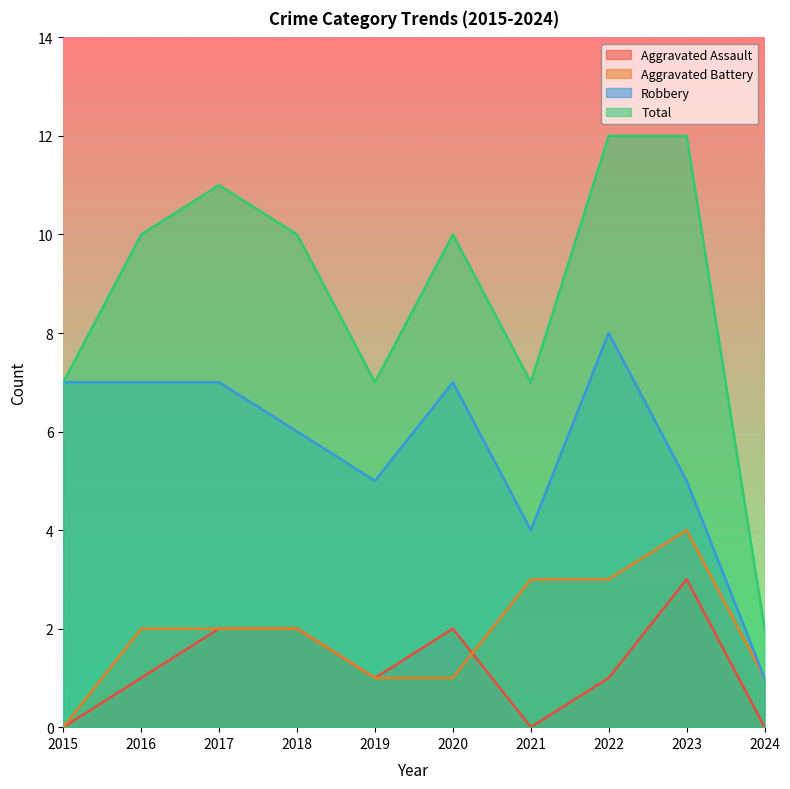

True or false: Aggravated Battery has more than 0 interior local peaks.

True